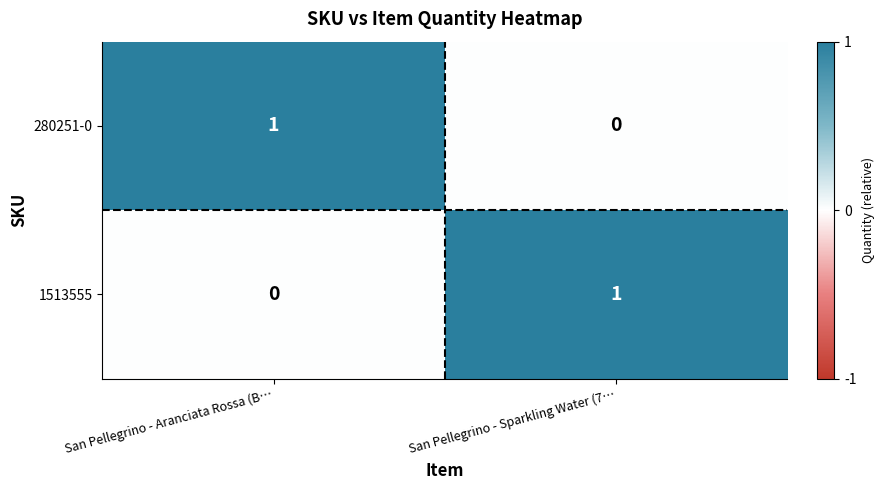

What is the spread (max minus min) of values at San Pellegrino - Aranciata Rossa (B…?

1